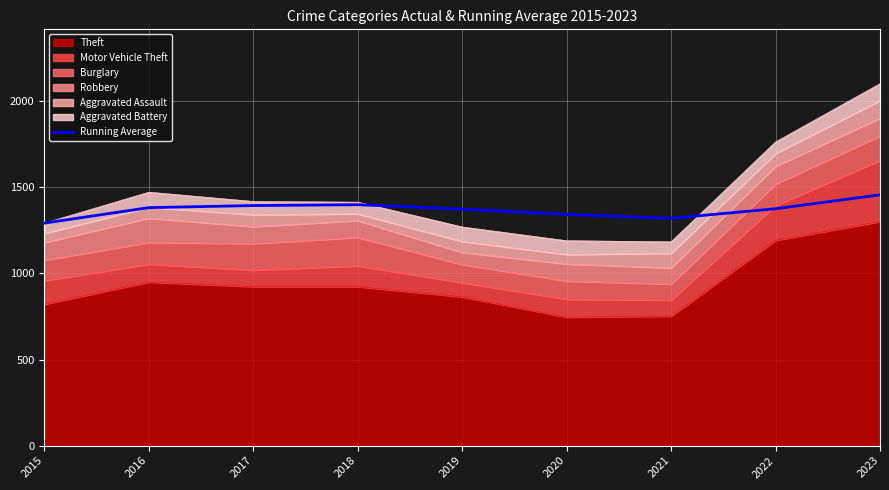

Where is the data nearest to the value 1374?

2019